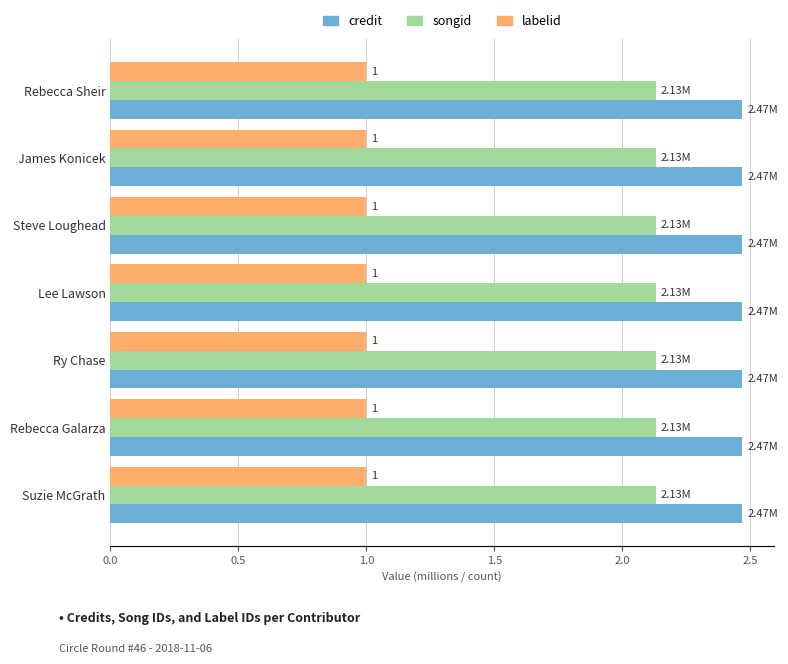

What is the sum of the labelid values at Suzie McGrath and Steve Loughead?

2.0